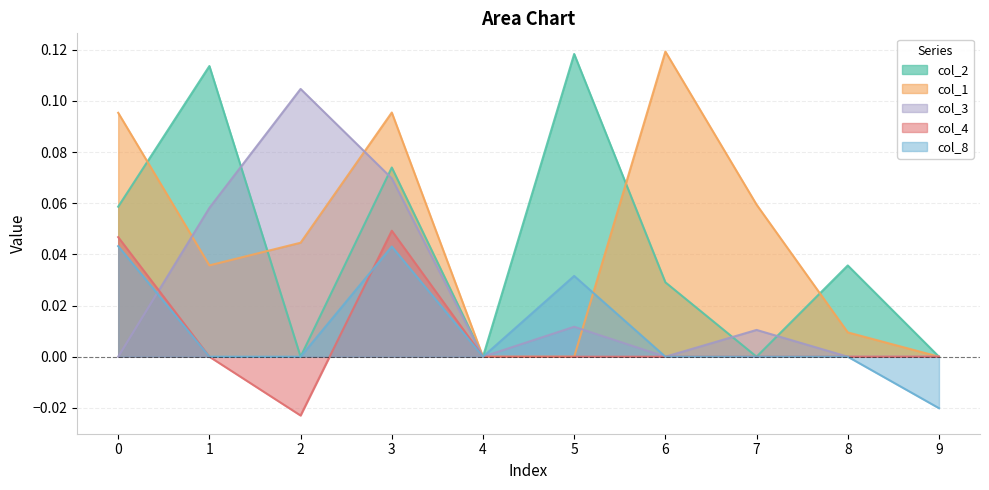

At which category does the chart reach its peak across all series?

6